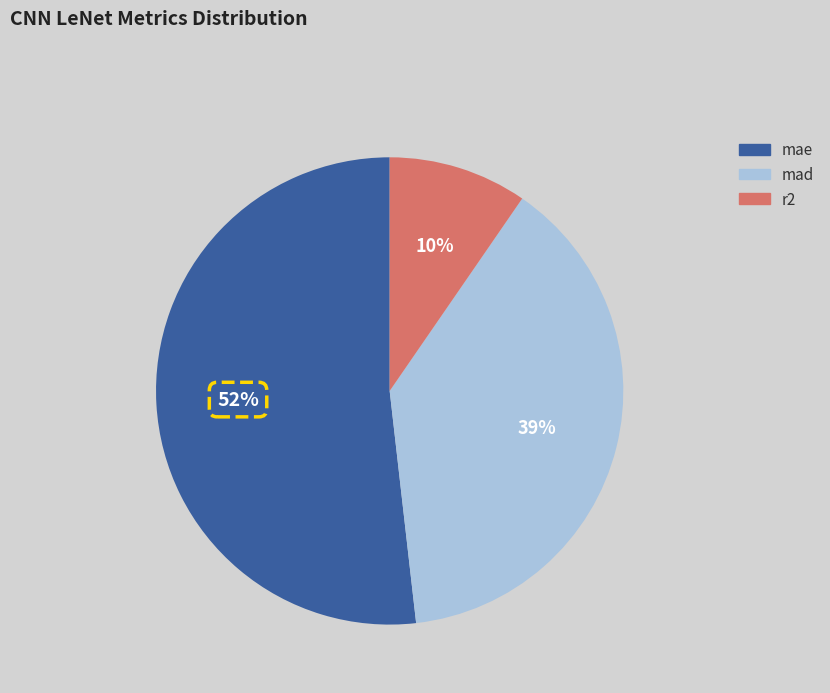

To the nearest percent, what is the difference between the largest and smallest slice percentages?

42%